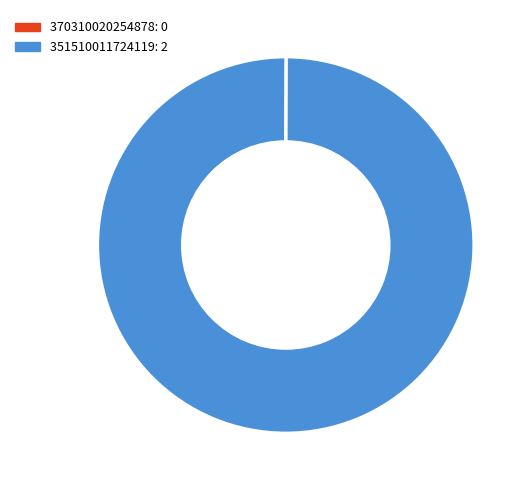

Does any single category account for the majority?

Yes